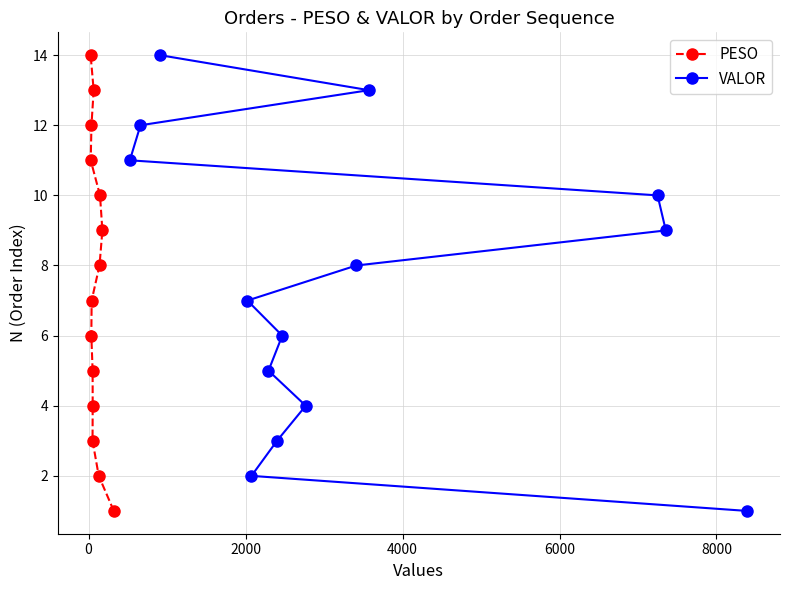

What is the value of the PESO point at the 6th from the left?

3